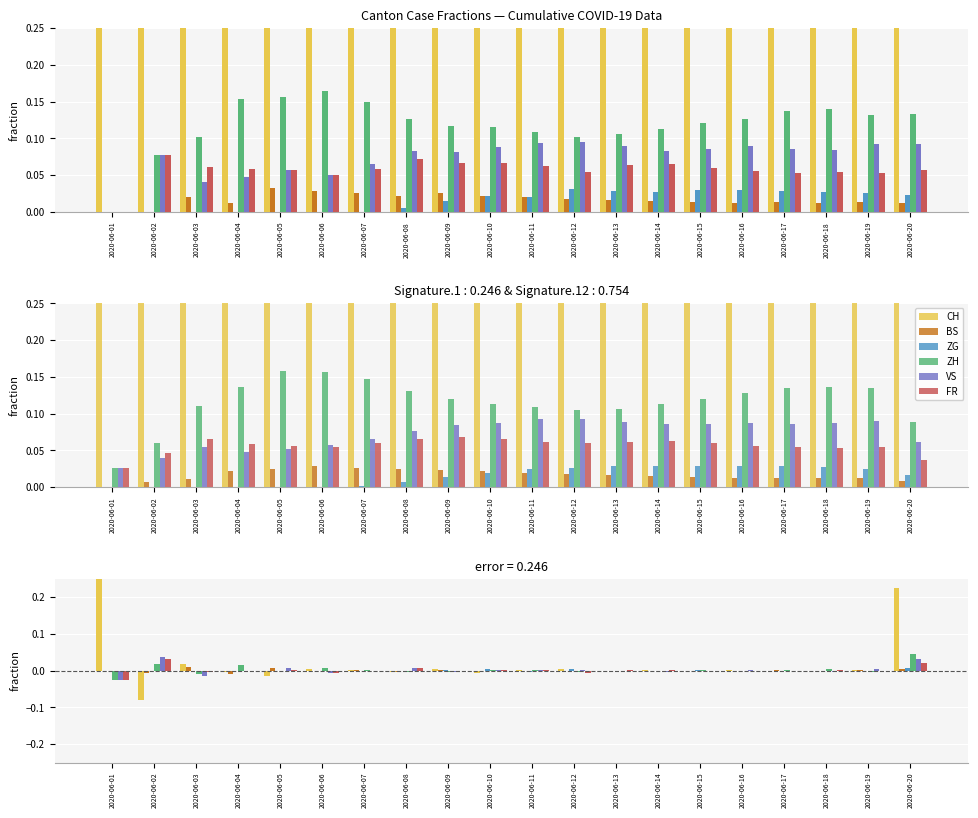

What is the minimum value for CH?

-0.1